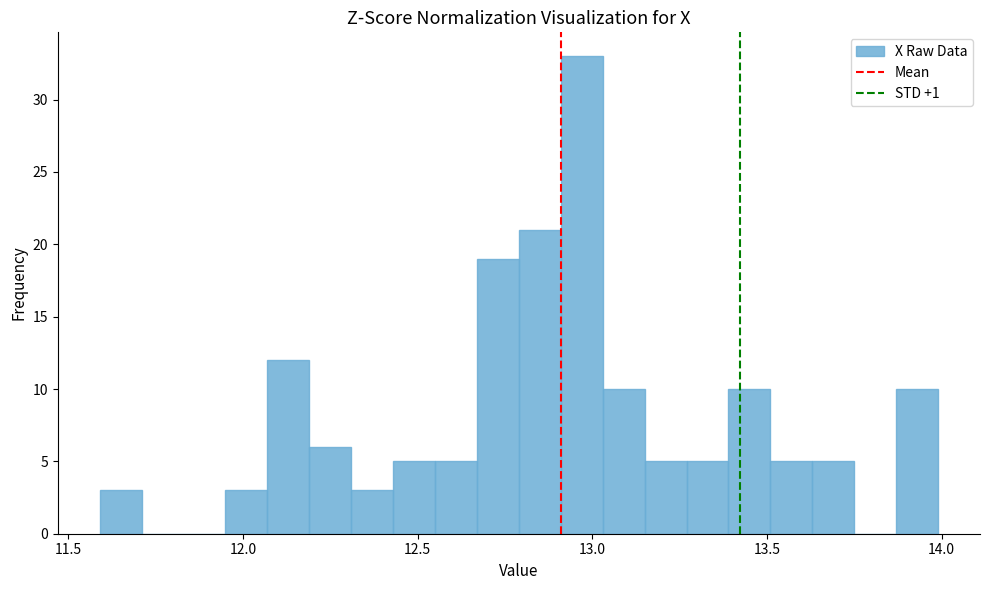

Read against the x-axis, roughly where is the centre of the tallest bar?

12.95